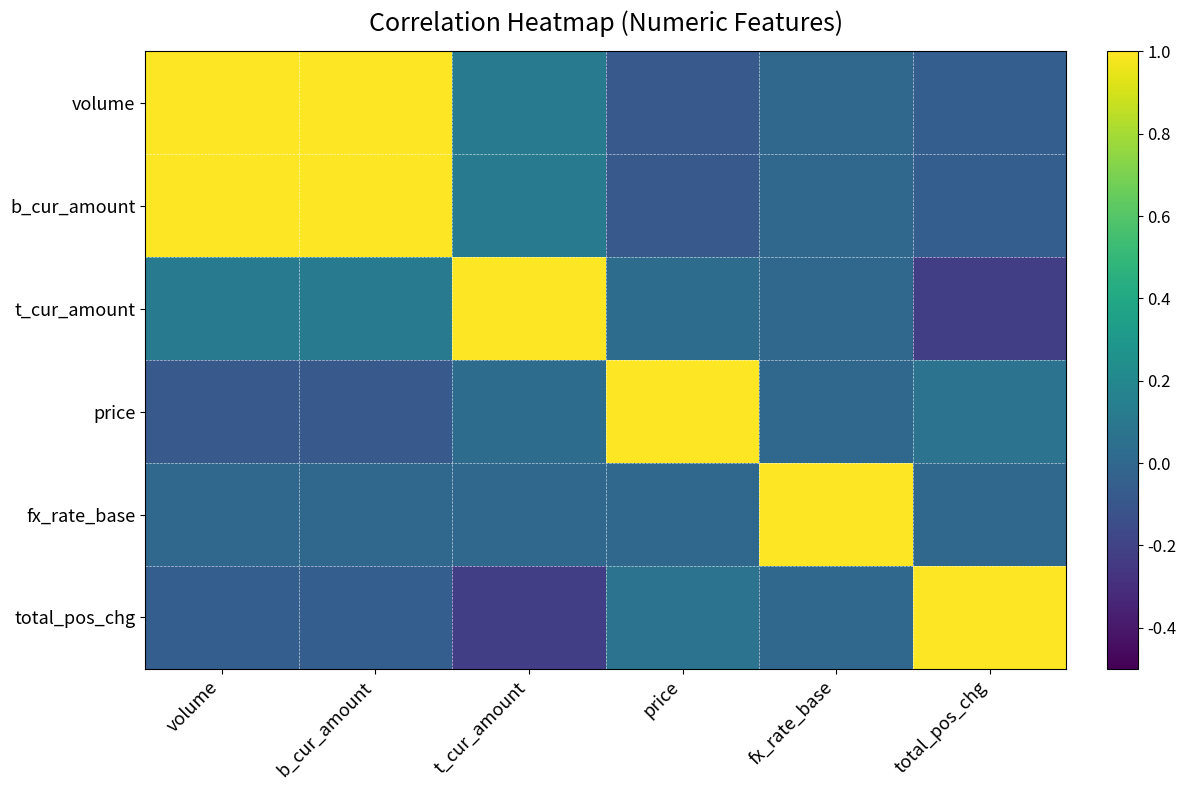

Which label corresponds to the largest value in the chart?

volume